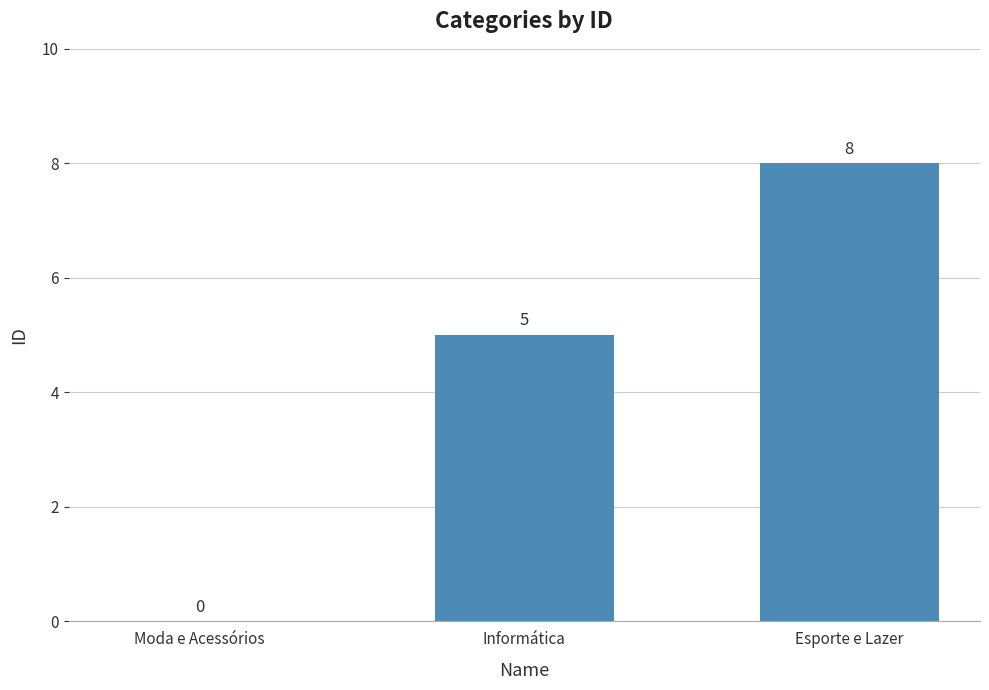

Reading left to right, transcribe all the data shown in this chart.

0	5	8